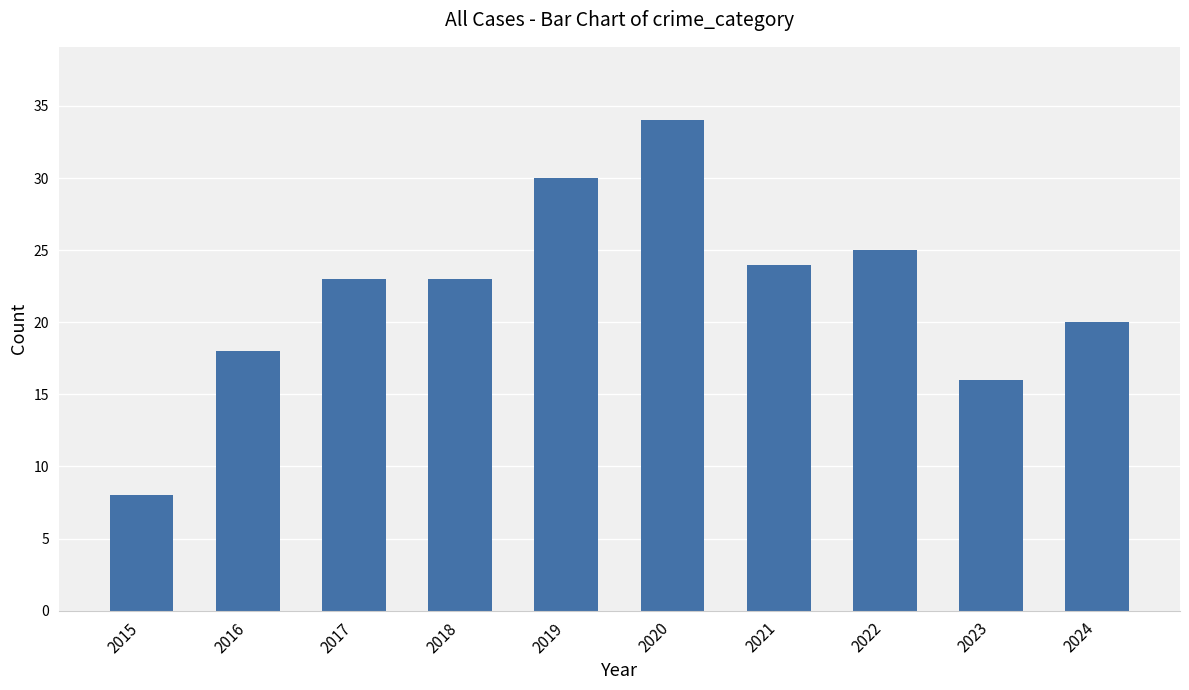

What is the ratio of the value at 2018 to the value at 2016?

1.3